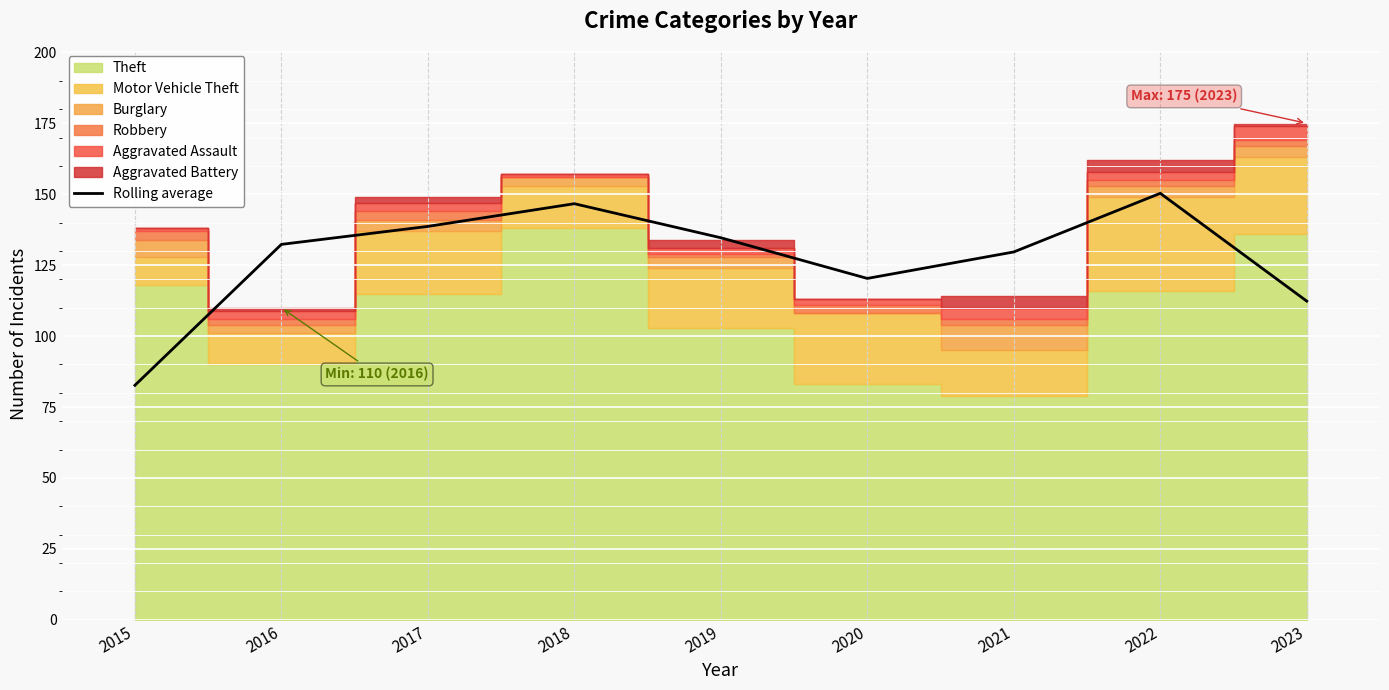

Reading left to right, transcribe all the data shown in this chart.

82.7	132.3	138.7	146.7	134.7	120.3	129.7	150.3	112.3